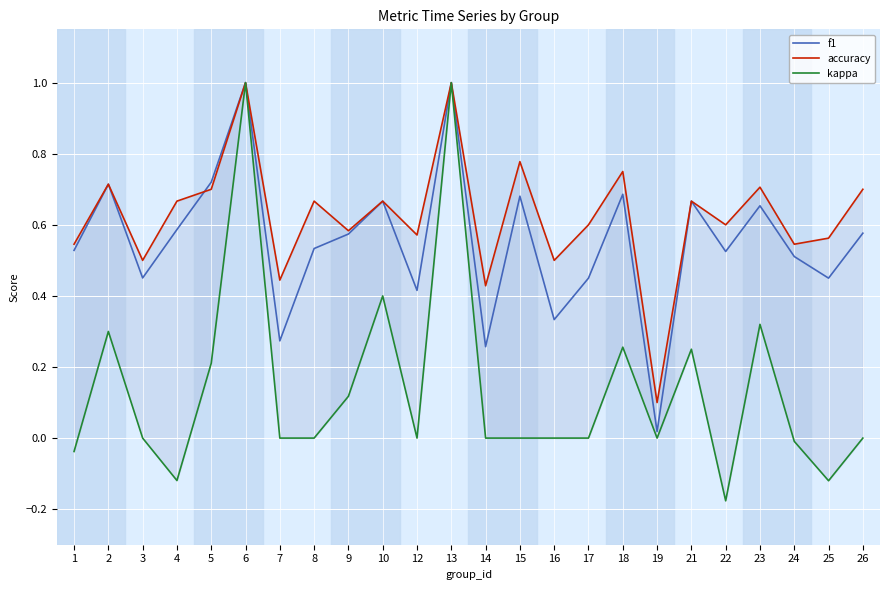

What is the maximum value shown in the chart?

1.0